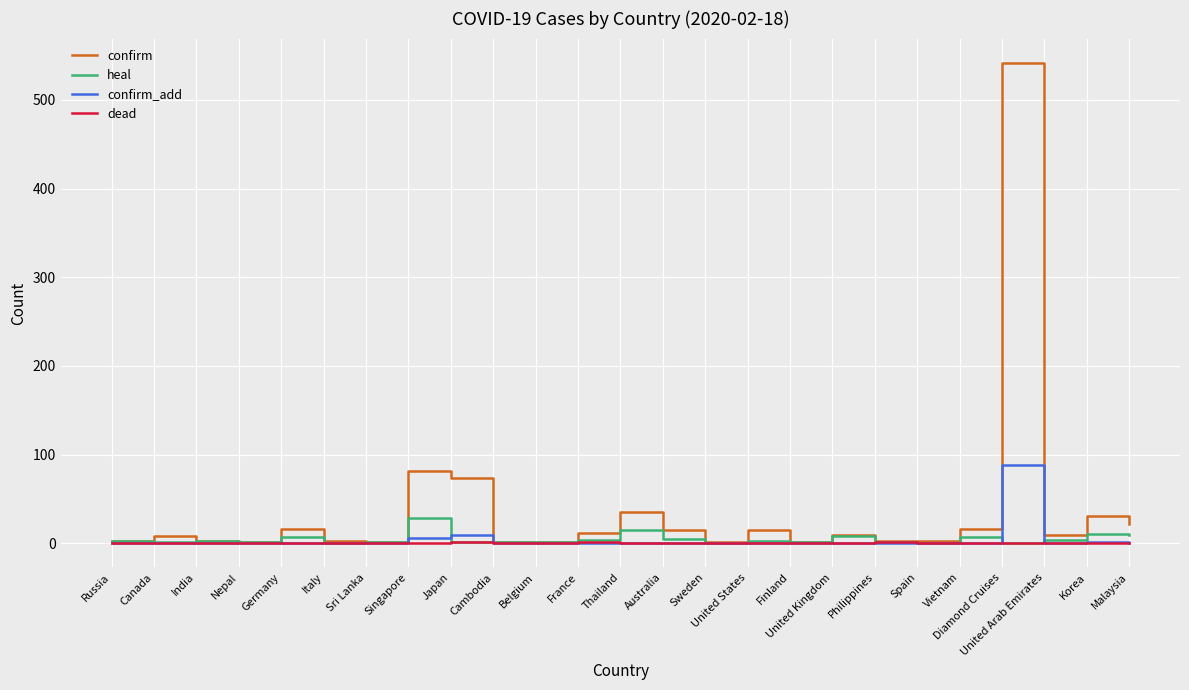

What is the average value of the heal series?

5